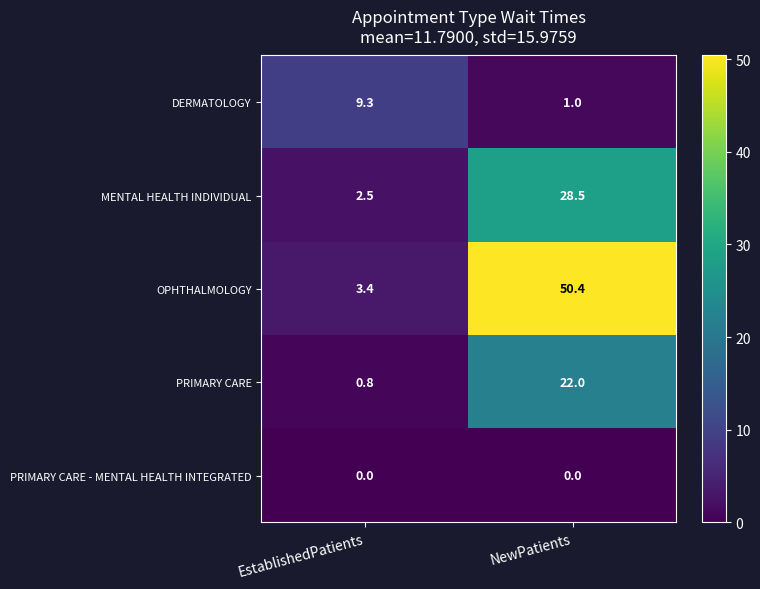

At which category is the sum across all series the highest?

NewPatients